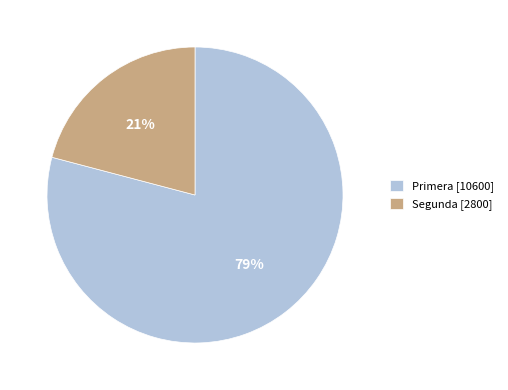

Does Segunda represent more than half of the total?

No